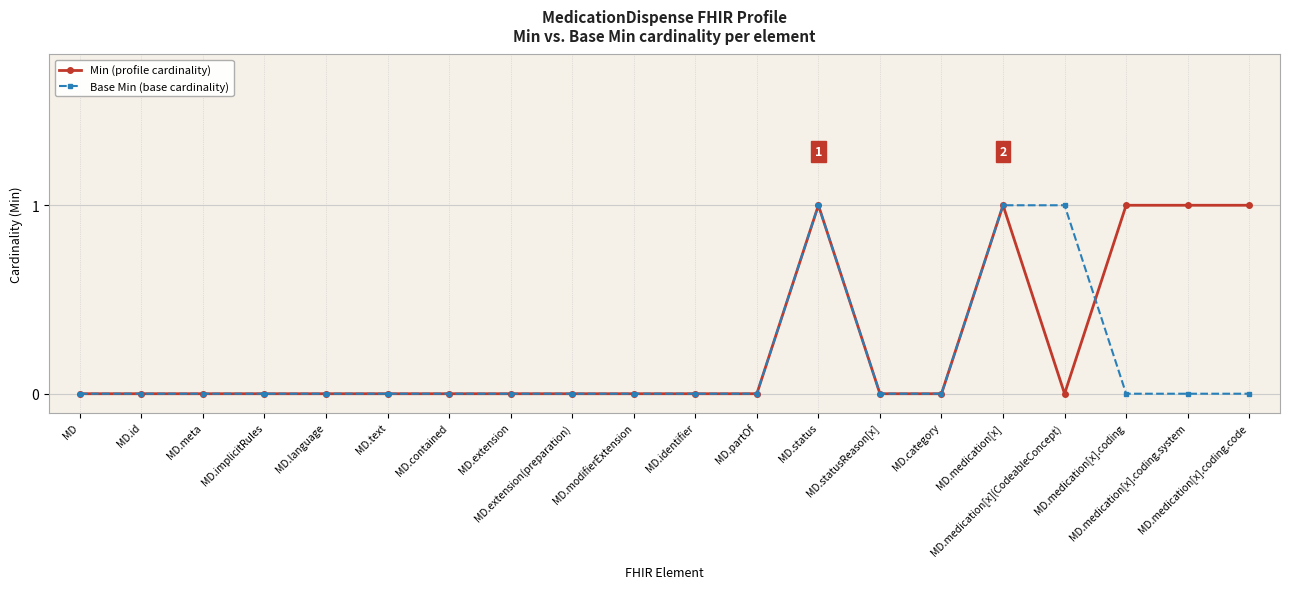

What position from the left is MD.partOf?

12